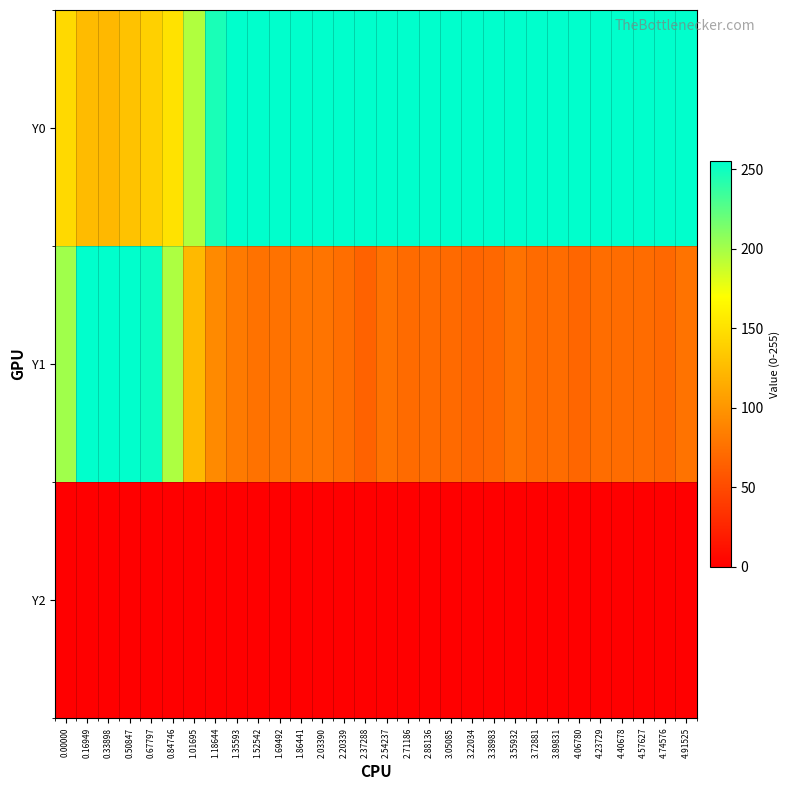

List the series in order of their overall mean, lowest first.

Y2, Y1, Y0